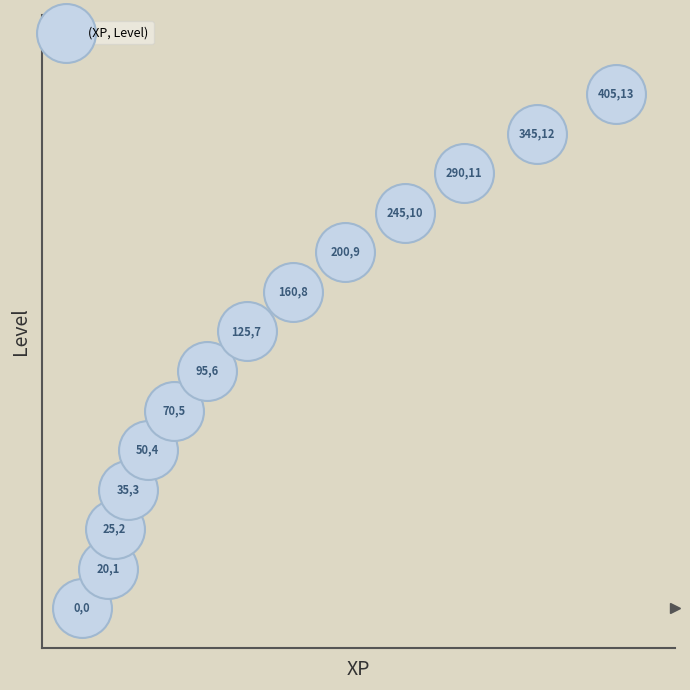

What Y value in the scatter plot is closest to 6?

6